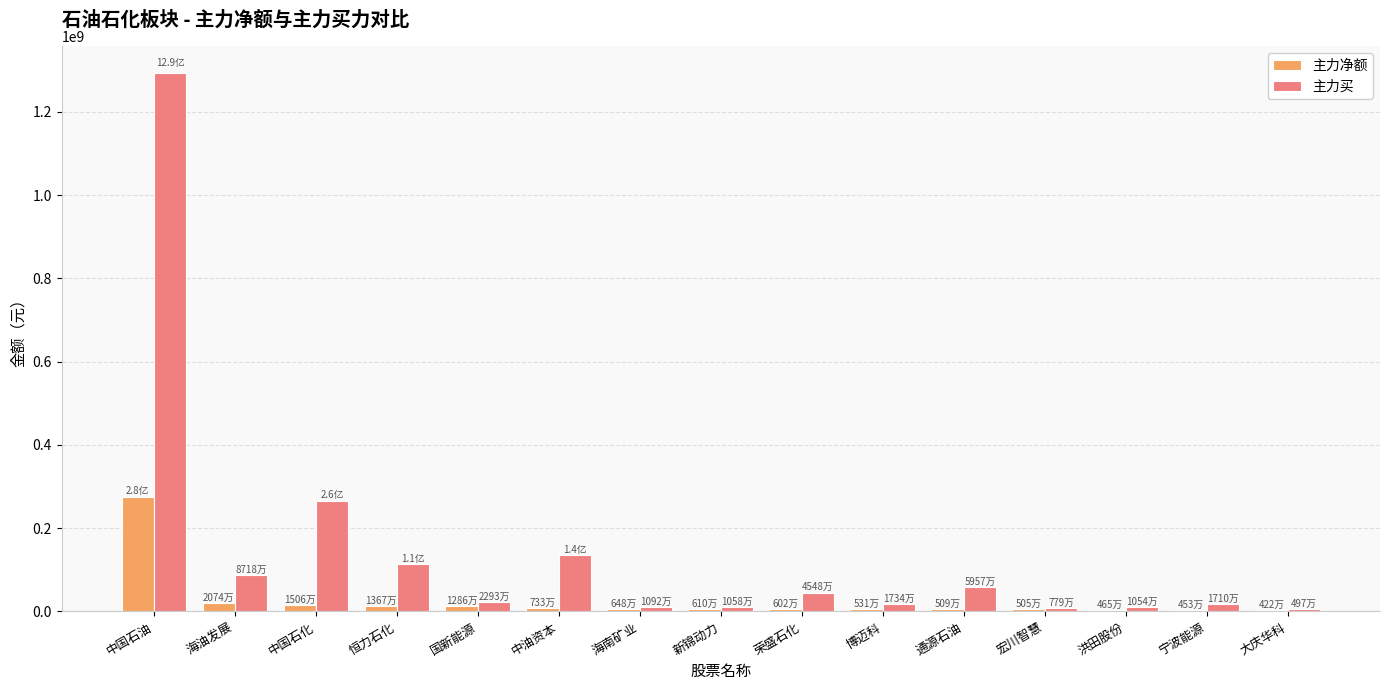

What is the difference between the 主力买 values at 海南矿业 and 荣盛石化?

34561971